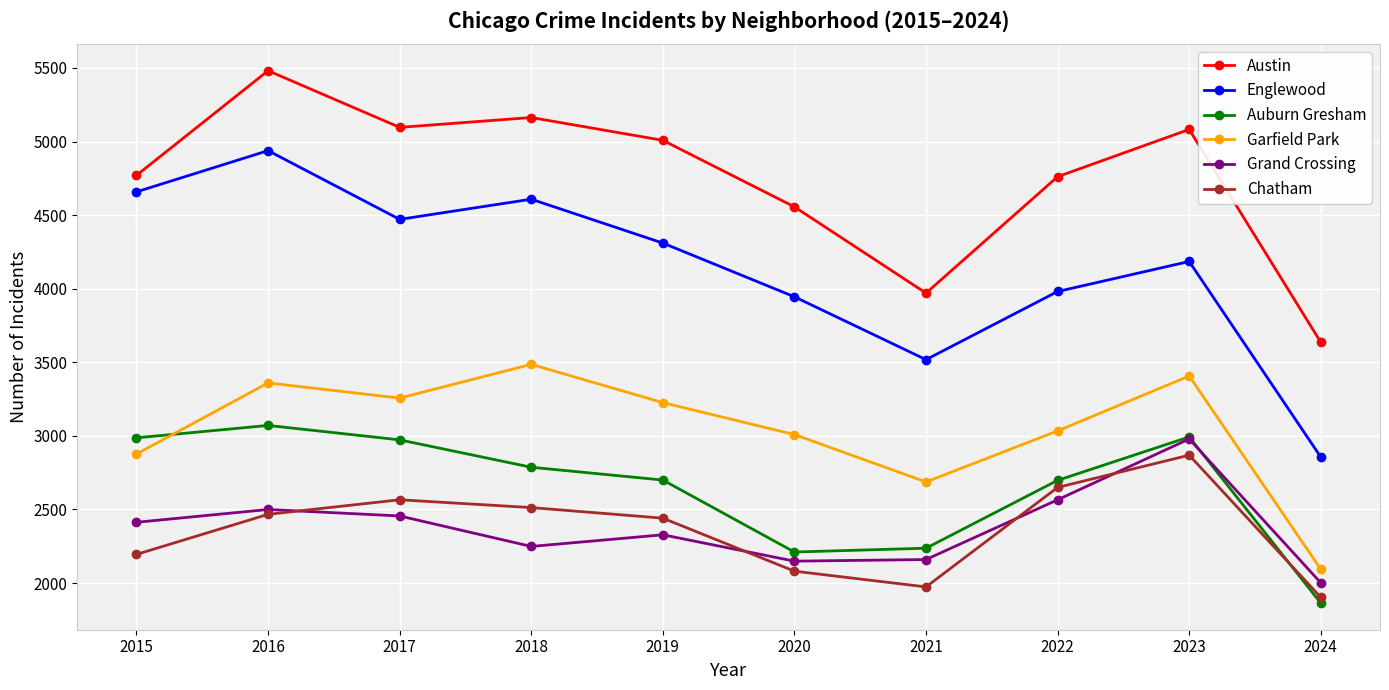

Rank the series by their maximum value, from lowest to highest.

Chatham, Grand Crossing, Auburn Gresham, Garfield Park, Englewood, Austin